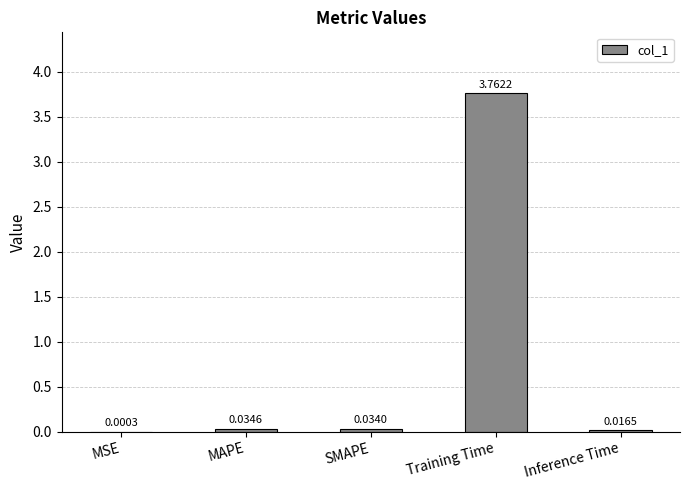

What is the change in value from Training Time to Inference Time?

-3.7